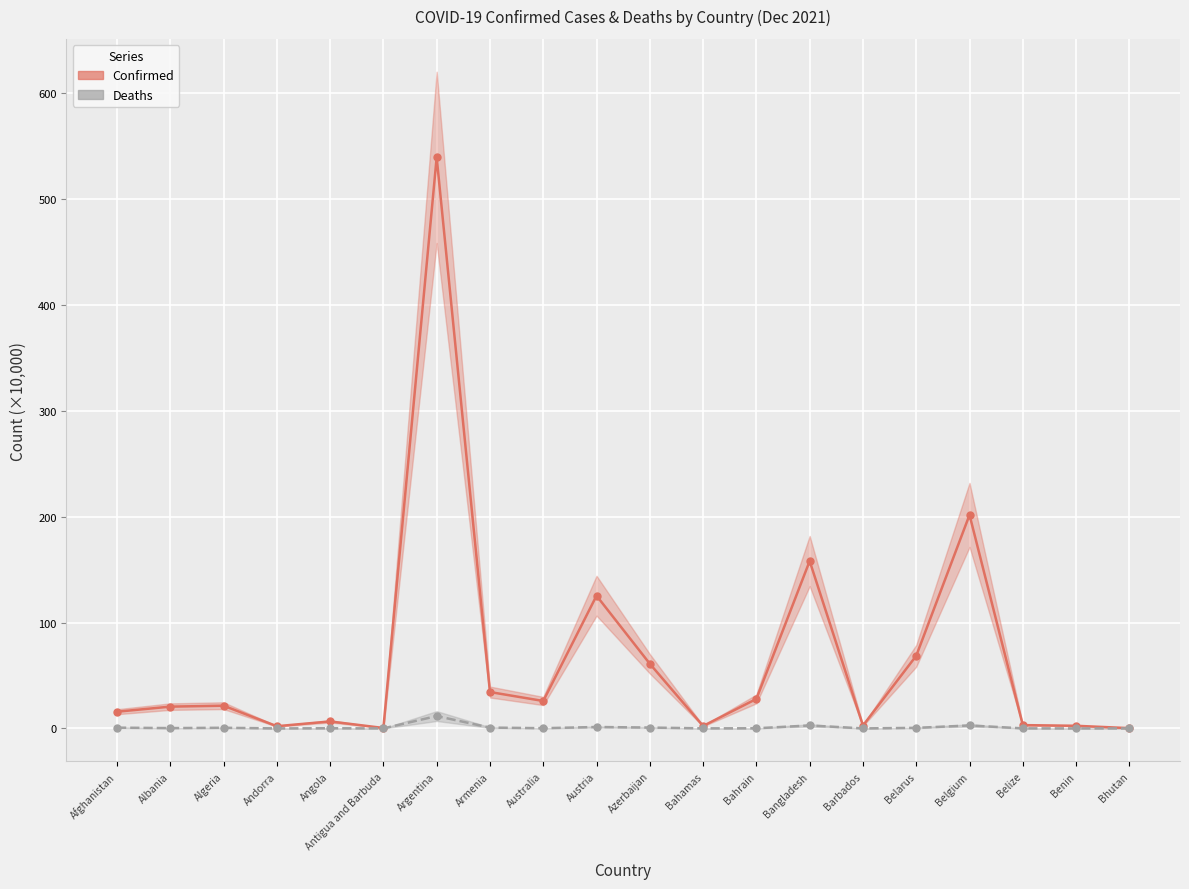

True or false: Confirmed and Deaths cross at least once.

False